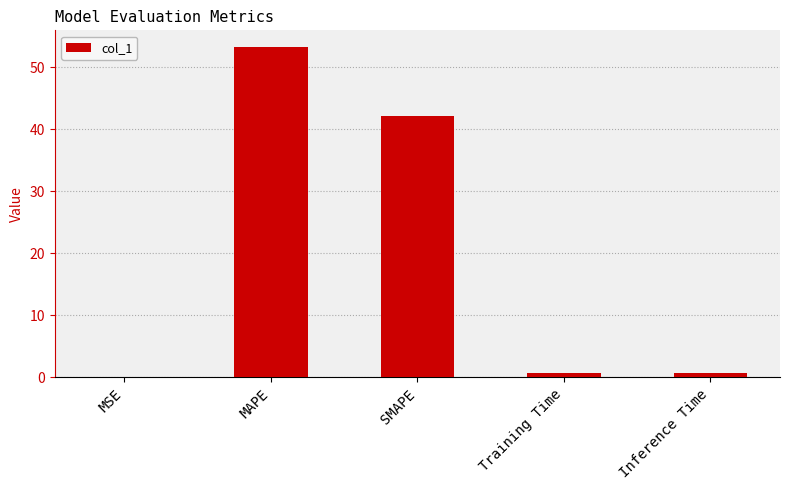

Which has a higher value, MAPE or MSE?

MAPE